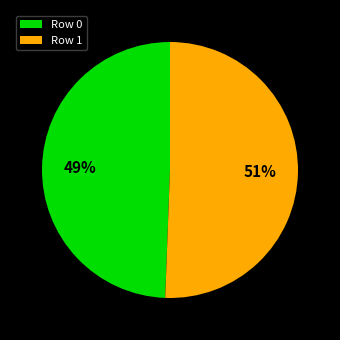

To the nearest percent, what percentage of the pie is Row 0?

49%